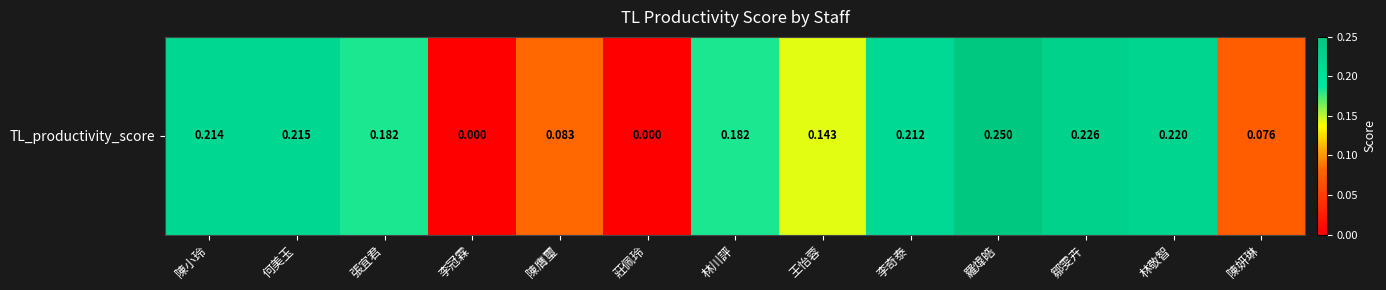

What is the sum of all values?

2.0